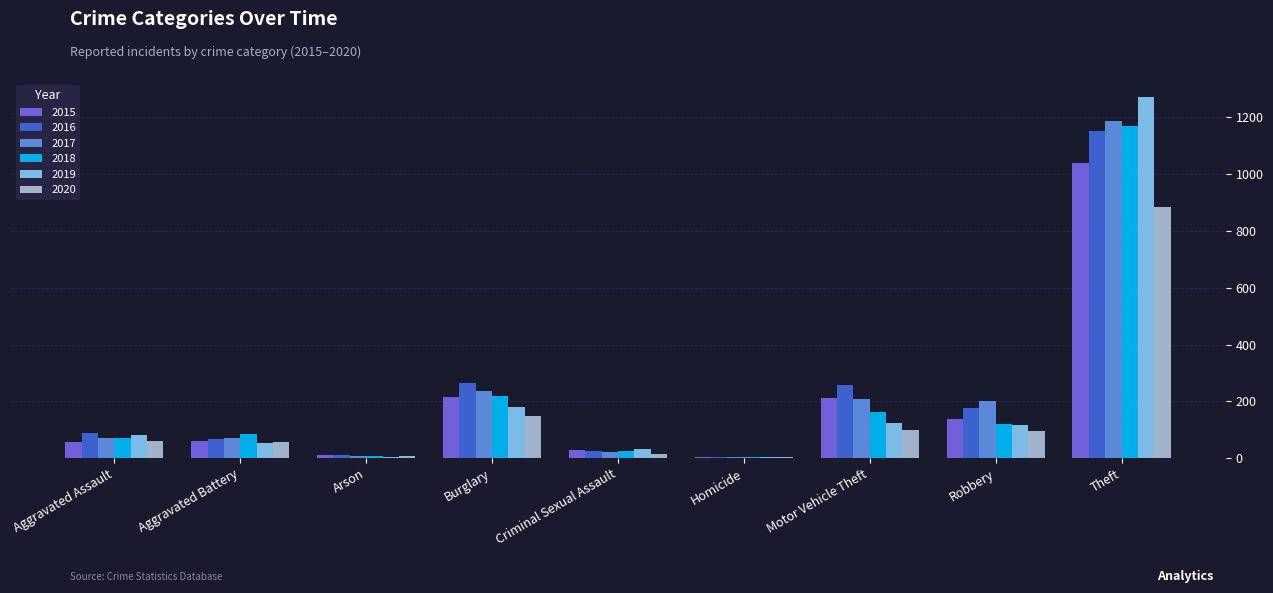

At which label is 2020 closest to 444?

Burglary